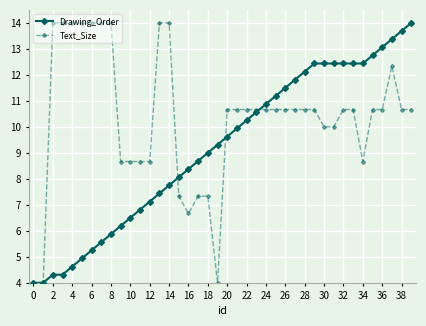

What is the maximum value for Drawing_Order?

14.0